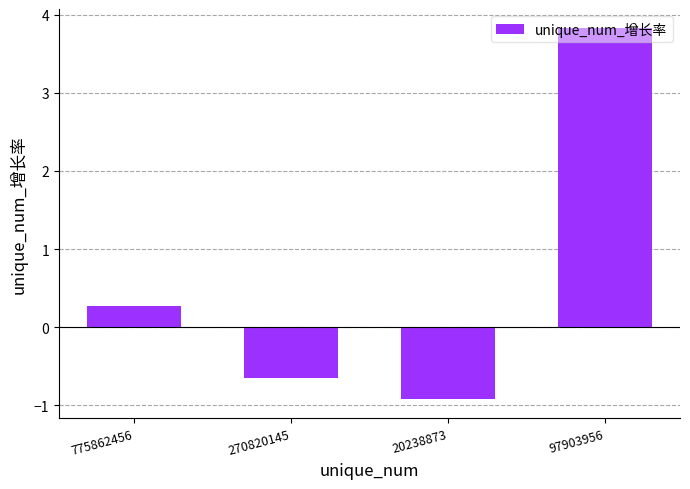

How many positive values are there?

2